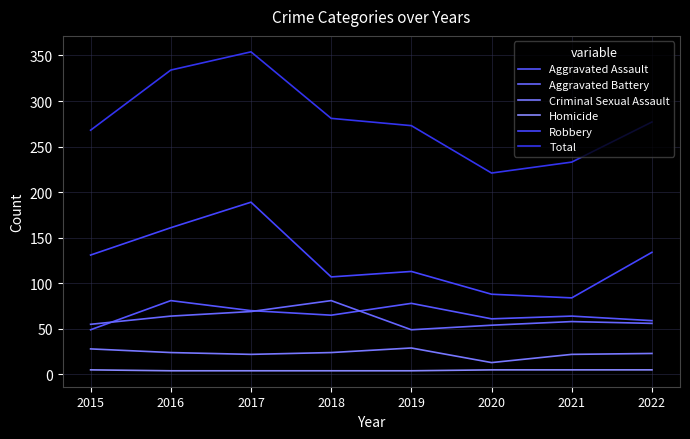

Which series changed the most between 2016 and 2017?

Robbery